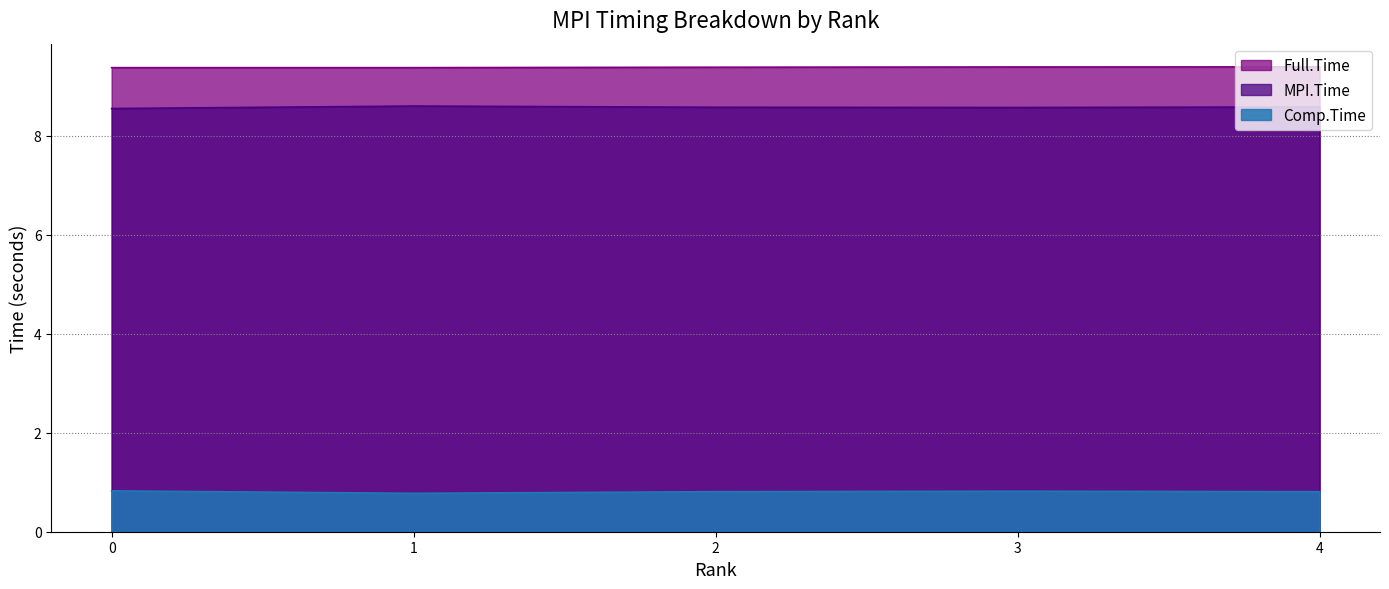

True or false: Comp.Time and Full.Time cross at least once.

False